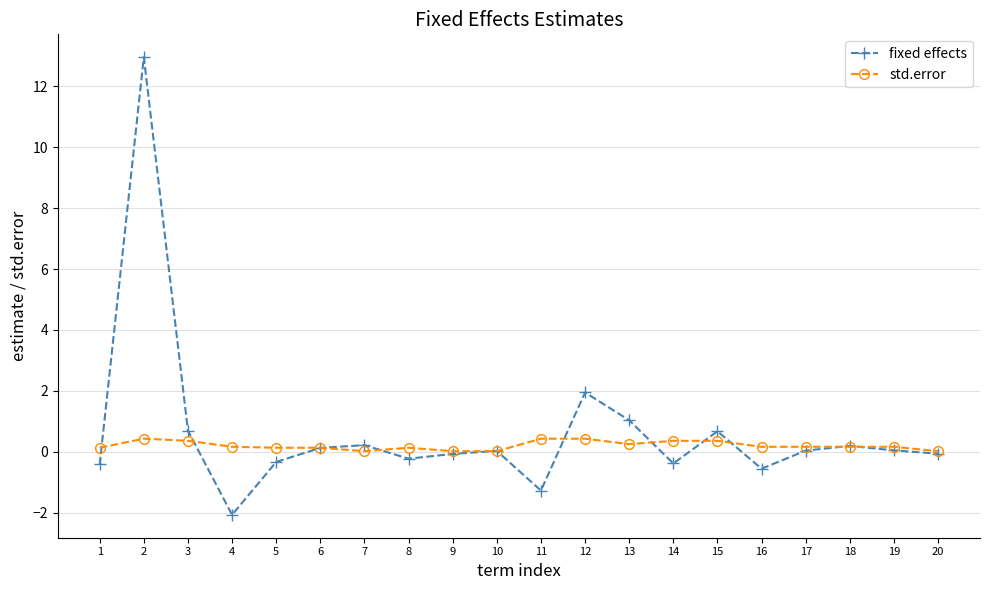

Is this an area chart (filled region under the line)?

No